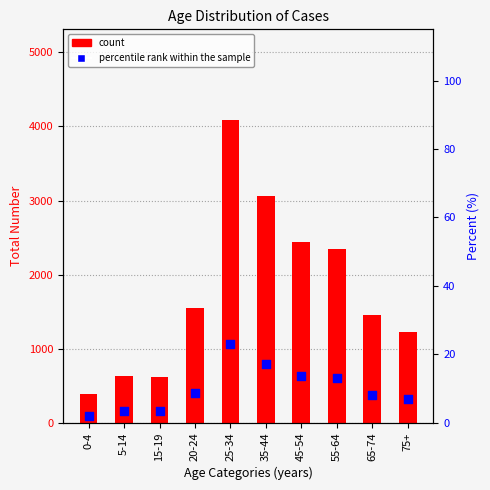

Which series contains the lowest Y value?

Percent